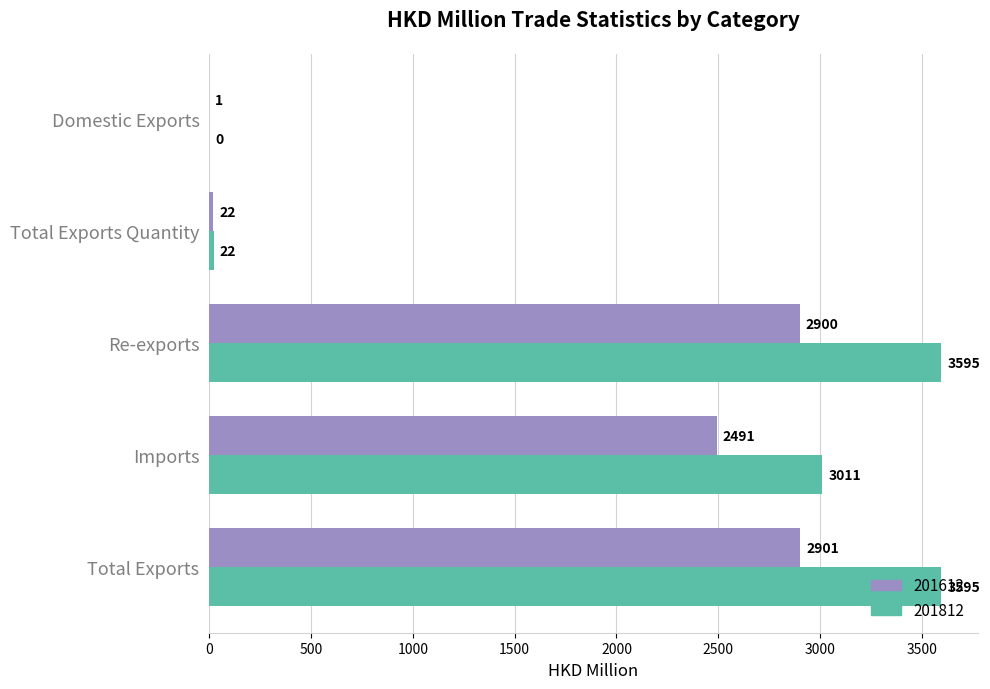

Which series changed the most between Imports and Total Exports Quantity?

201812